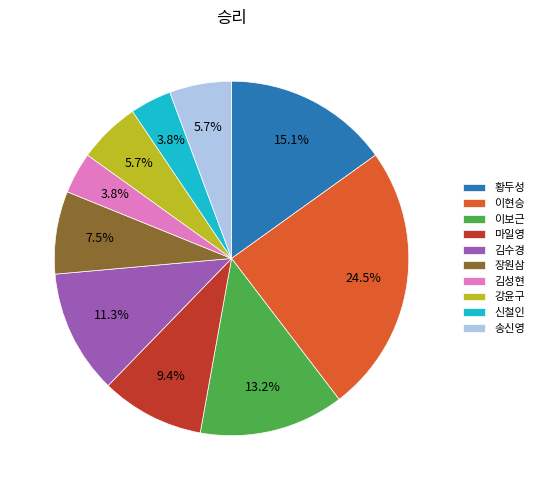

The 황두성 slice represents 28% of the pie. True or false?

False